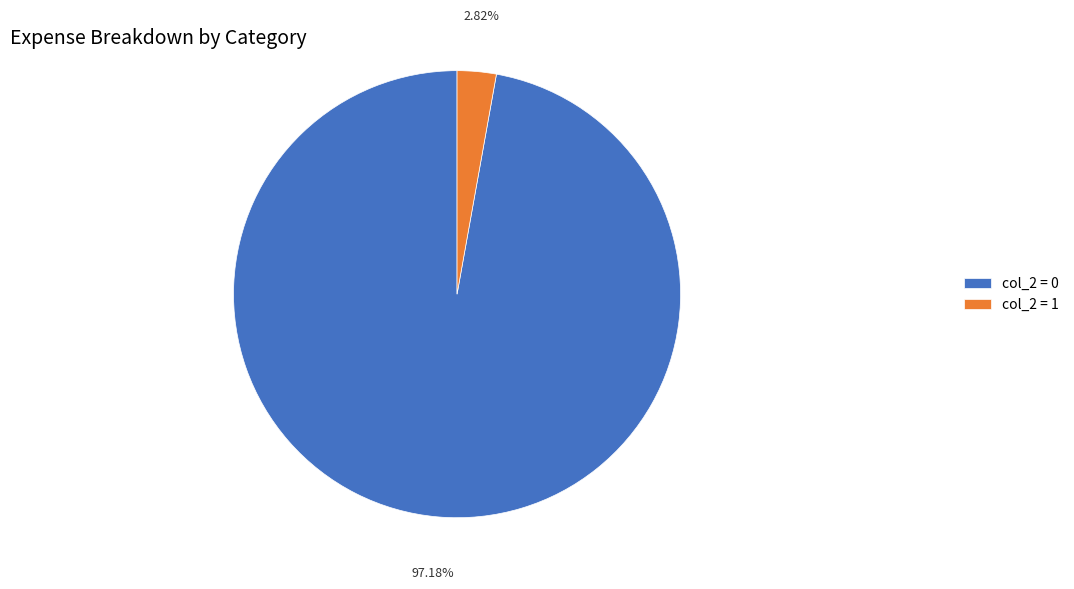

Do col_2 = 1 and col_2 = 0 together represent more than half of the pie?

Yes